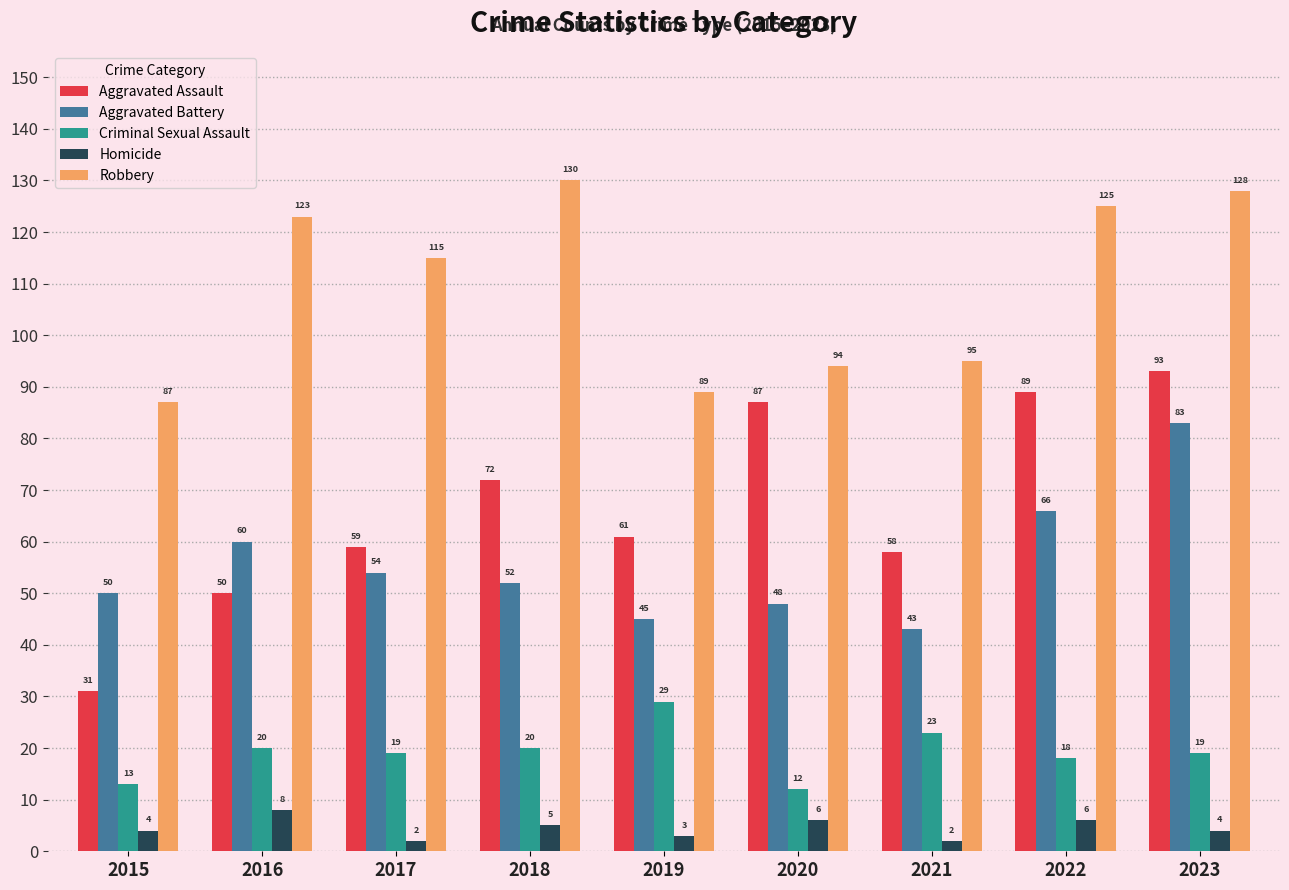

True or false: Aggravated Assault has a value of 87 at 2020.

True